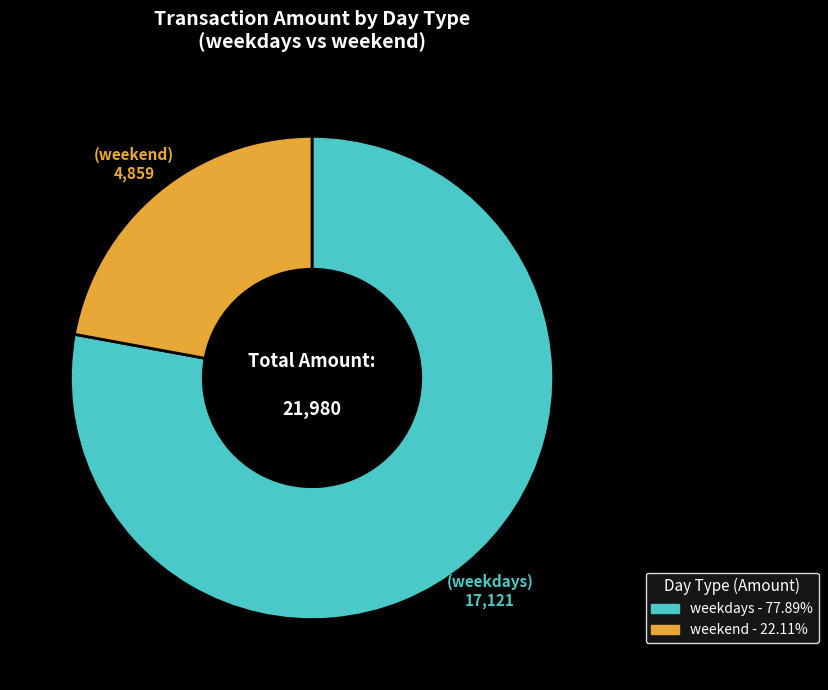

Between weekdays and weekend, which is larger?

weekdays